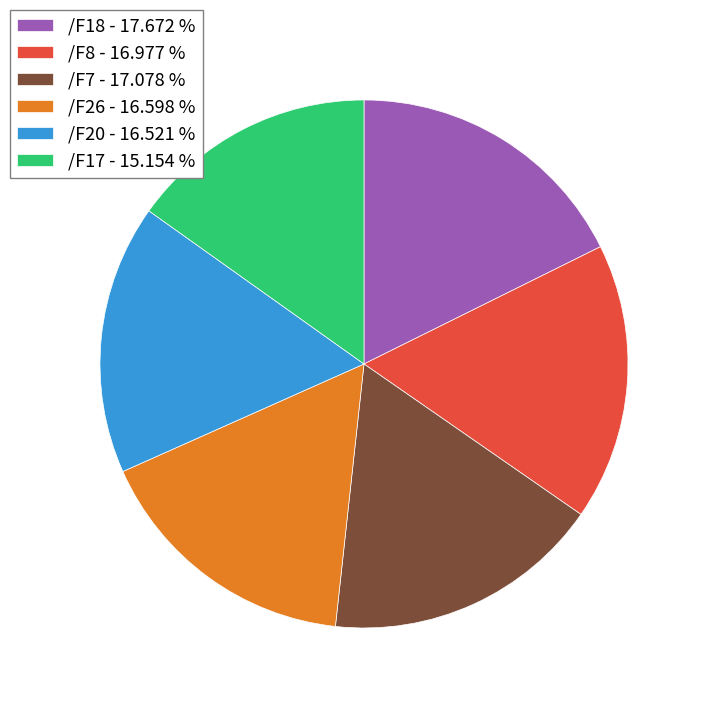

How many slices are in this pie chart?

6